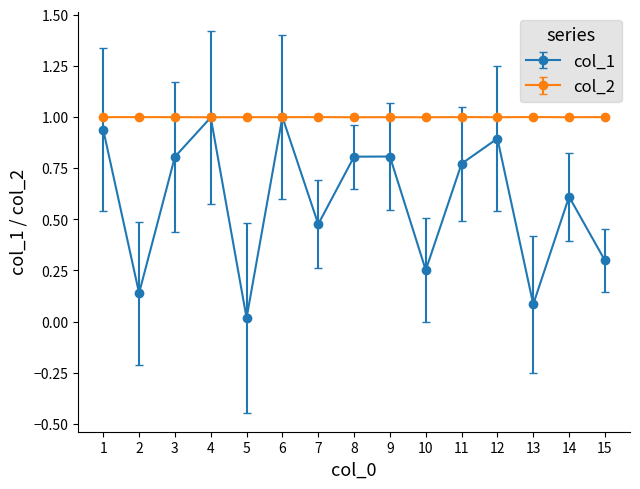

True or false: col_2 has more than 2 interior local peaks.

True